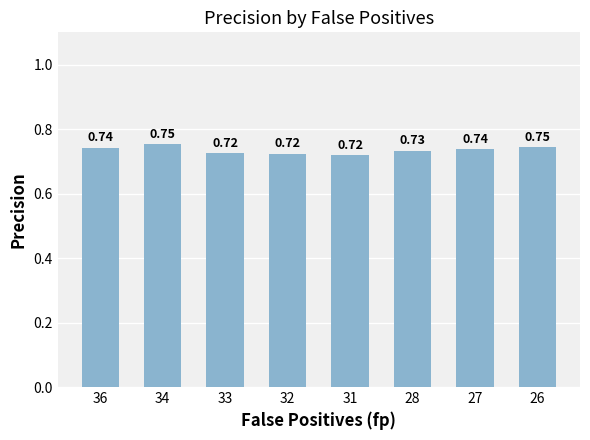

Between 26 and 32, which is larger?

26